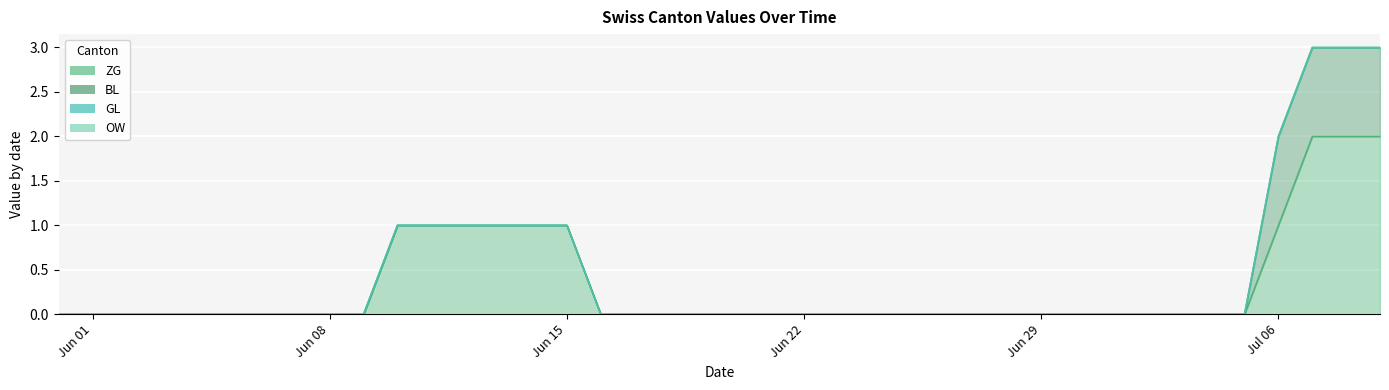

Which has a higher value, 10 or 7?

10